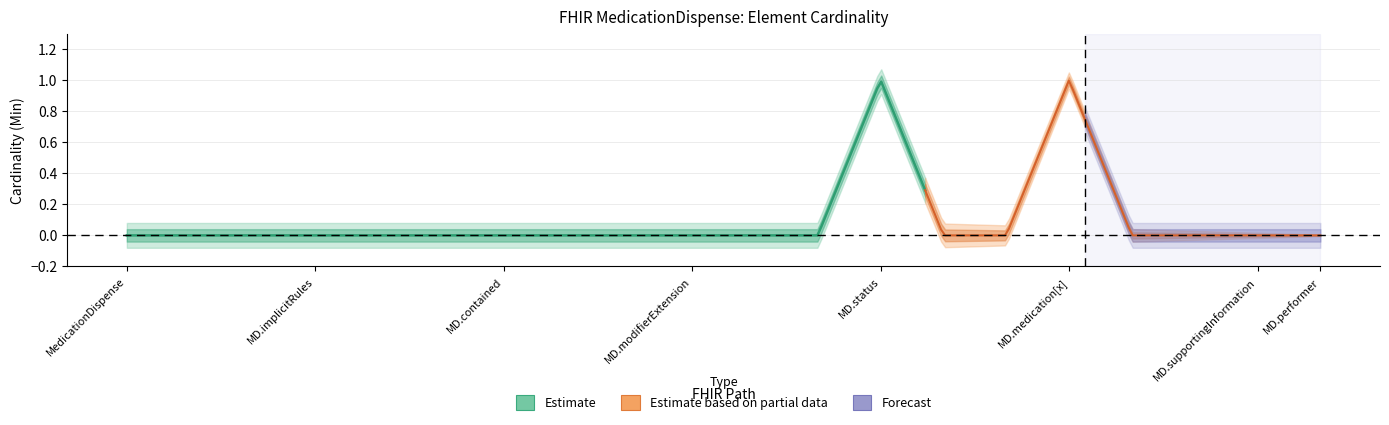

At how many categories does at least one series exceed 0?

2